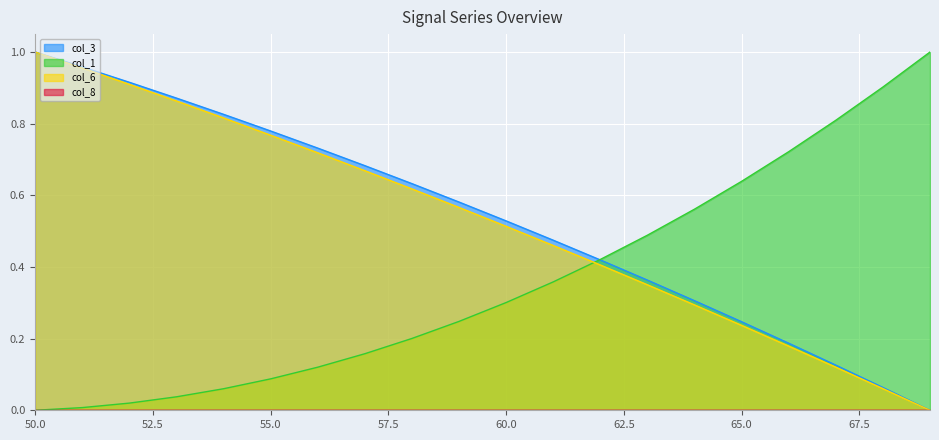

Between 55.0 and 60.0, which series saw the biggest shift?

col_6